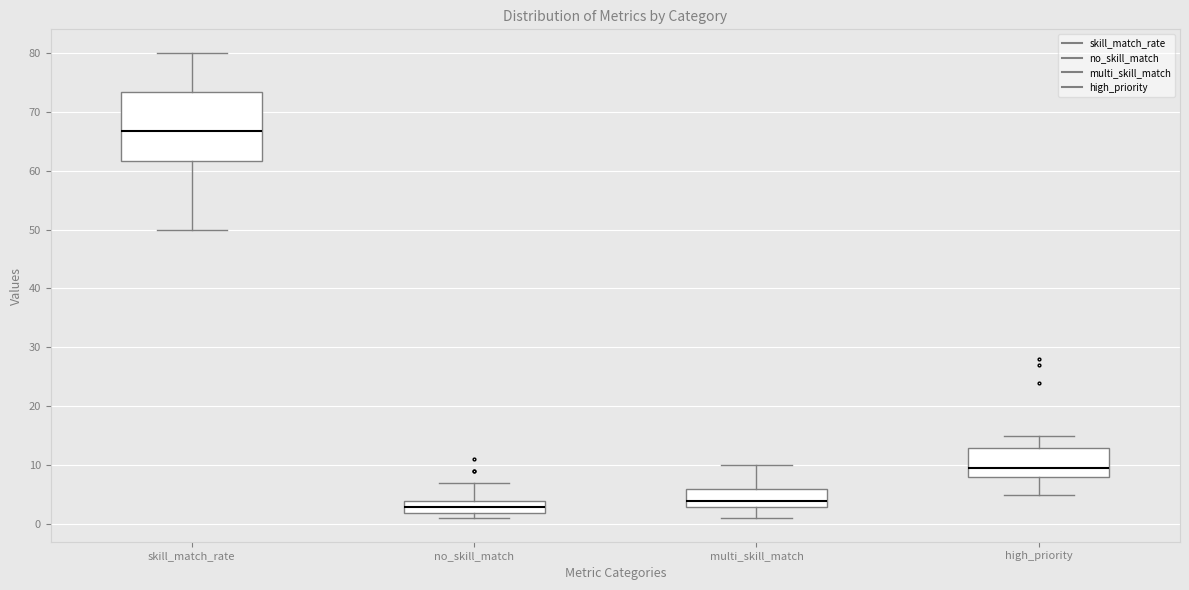

Which box is the tallest, from its lower edge to its upper edge?

skill_match_rate